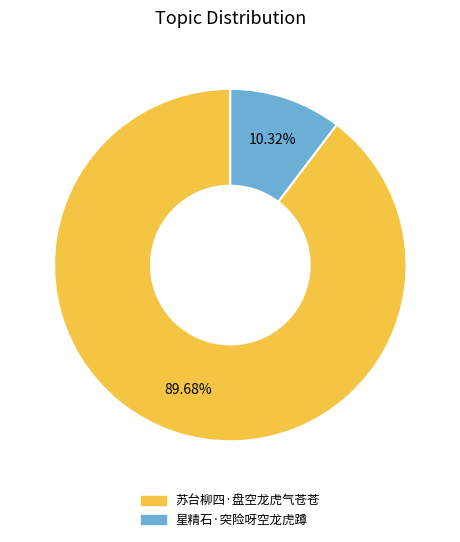

To the nearest percent, what is the combined percentage of 苏台柳四·盘空龙虎气苍苍 and 星精石·突险呀空龙虎蹲?

100%